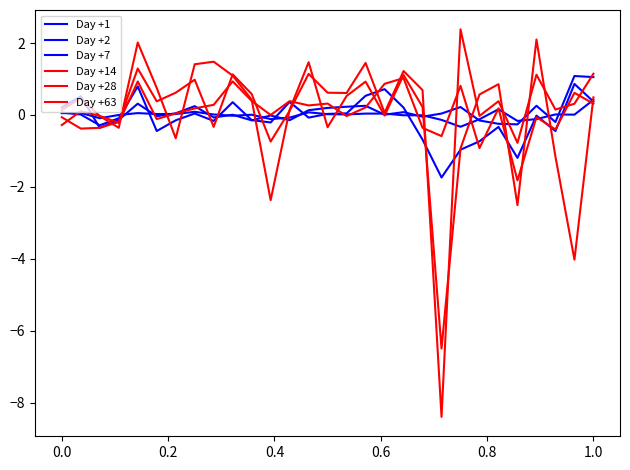

Which category has the lowest value in the Day +1 series?

21